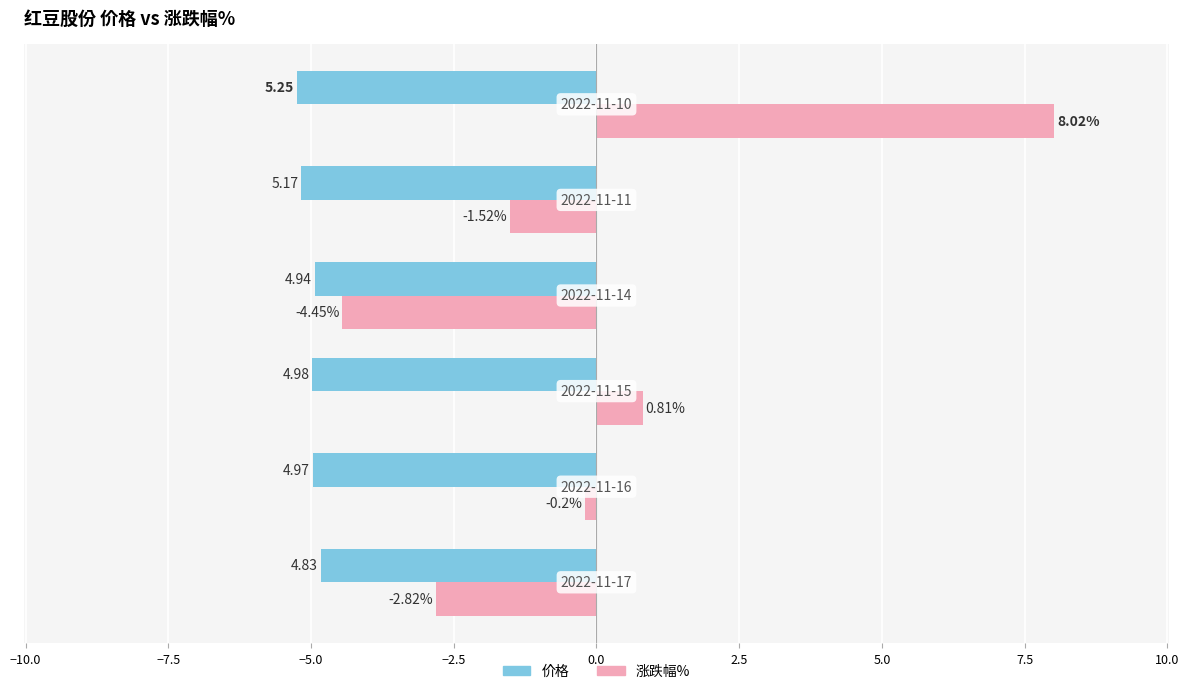

Which series has the widest spread of values?

涨跌幅%